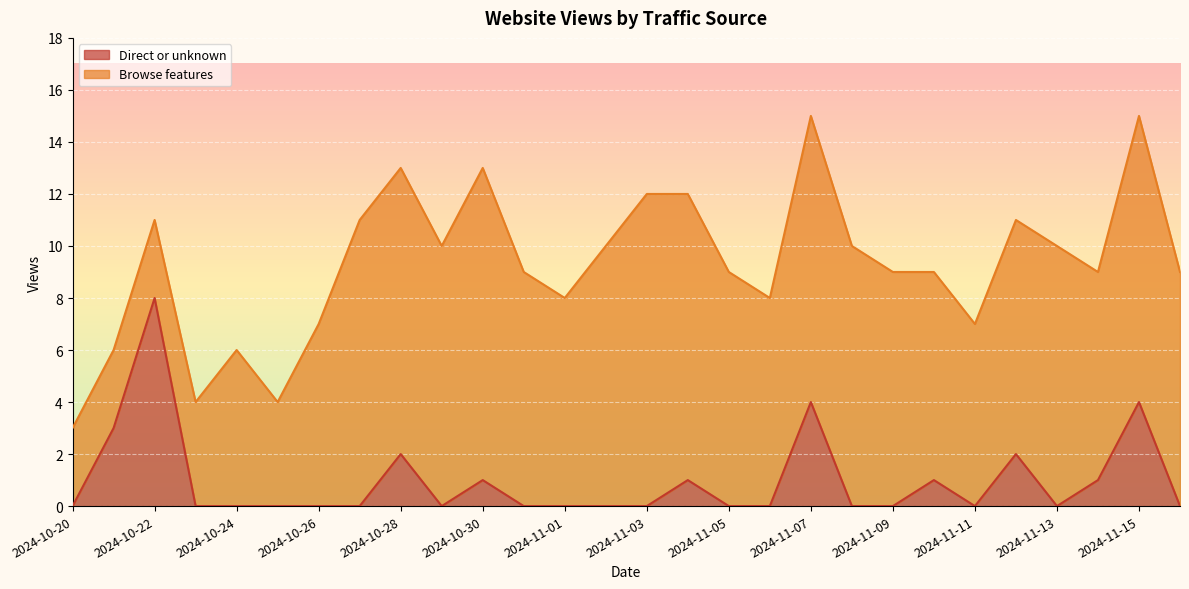

What is the highest value of the Direct or unknown series?

8